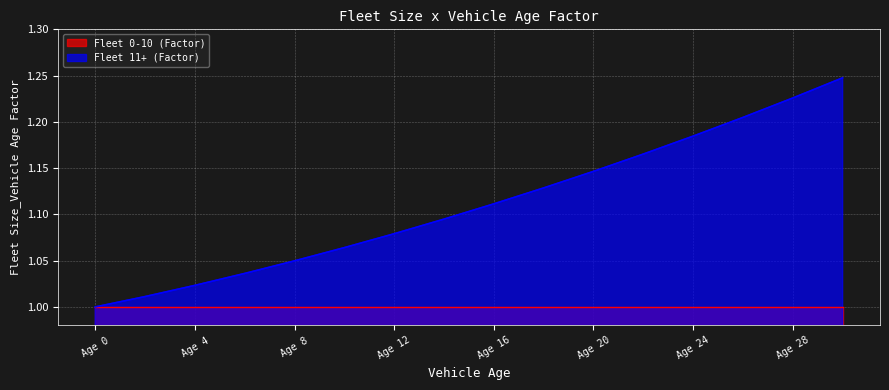

The value of Fleet 11+ (Factor) at Age 28 is 0.4. True or false?

False